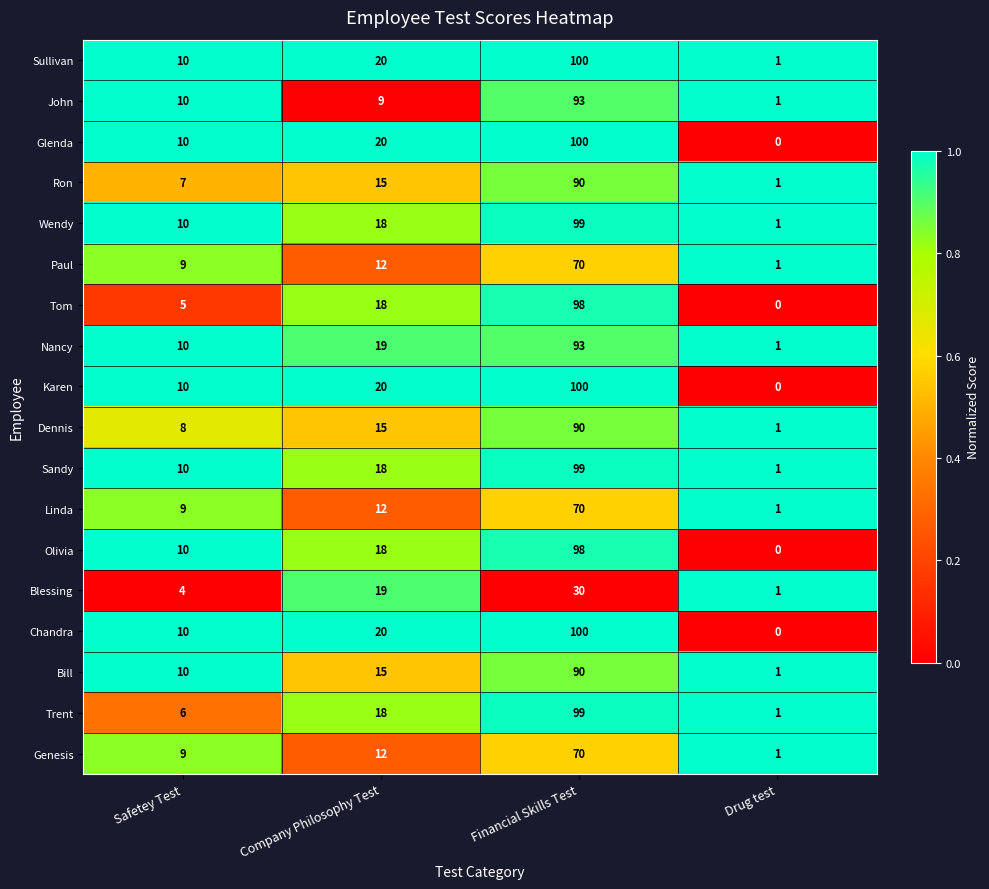

How many data points does each series have?

4